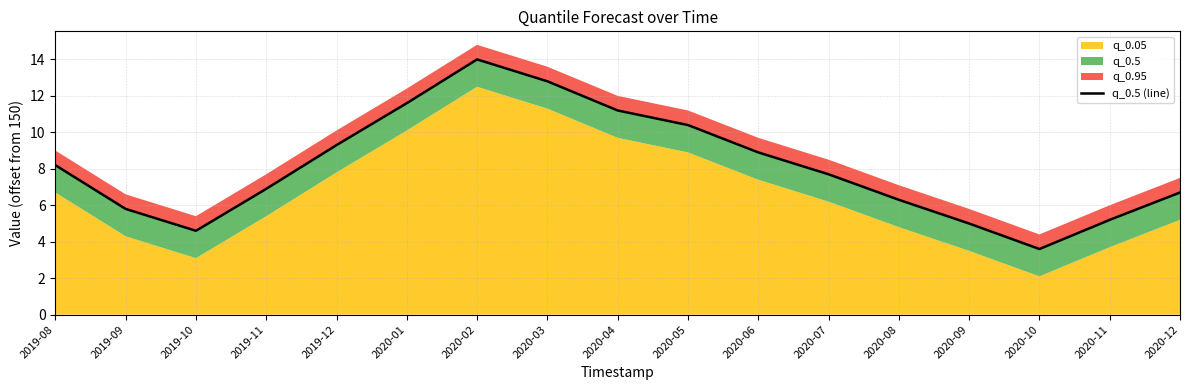

The chart shows a value of 8.2 at 2019-08. True or false?

True